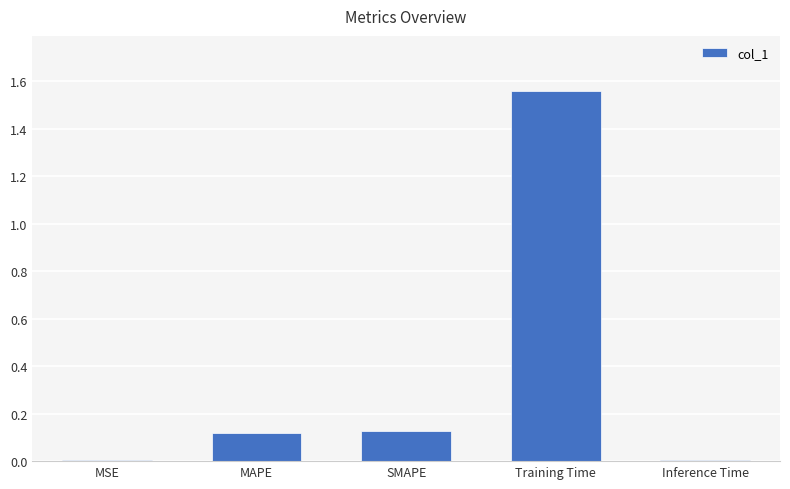

Is it true that the value at MAPE is 0.1?

True